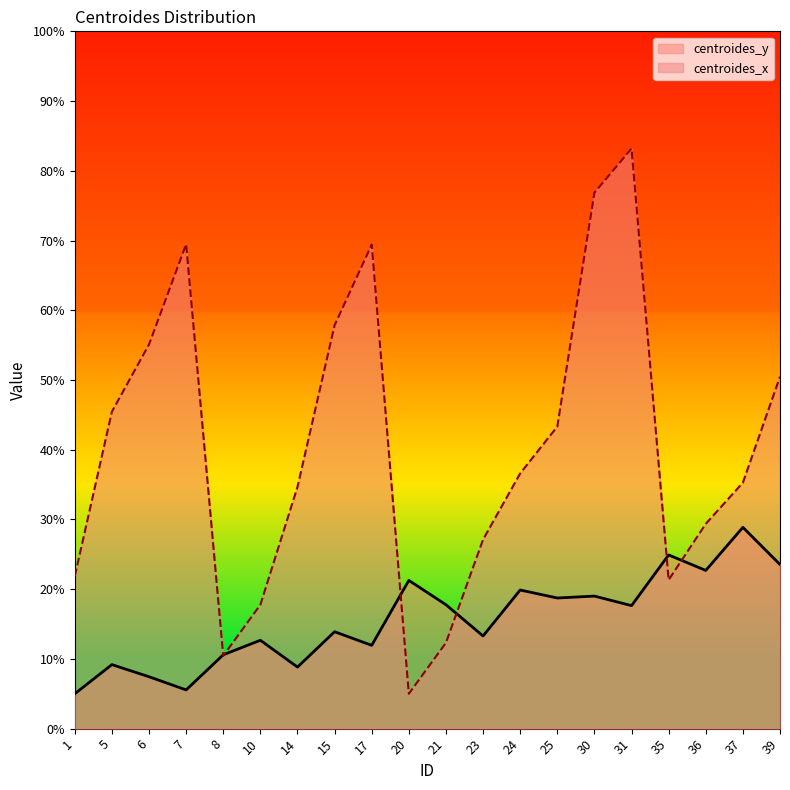

How many interior local valleys does the centroides_y series have?

7